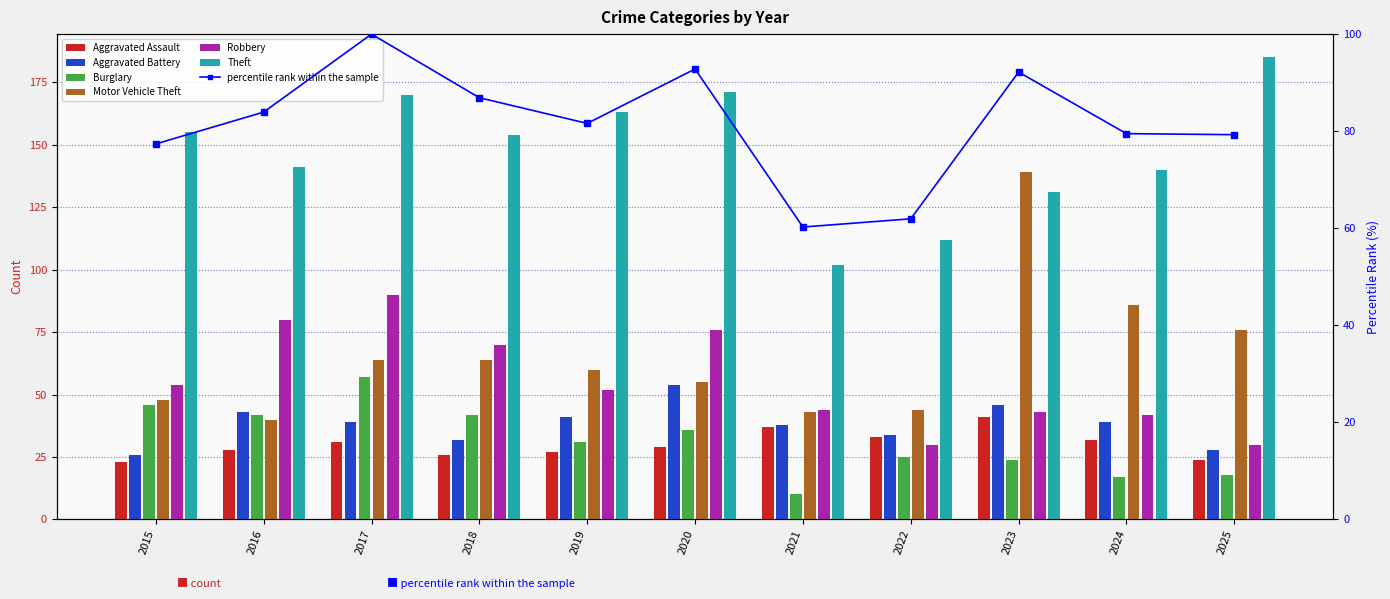

Is it true that Aggravated Battery equals 22 at 2024?

False